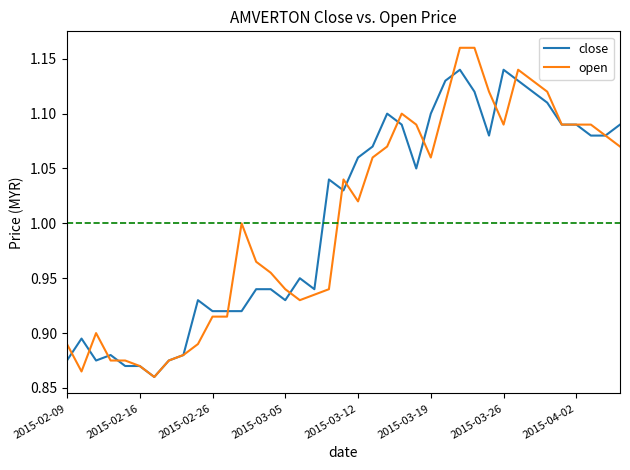

List the series in order of their peak value, lowest first.

close, open